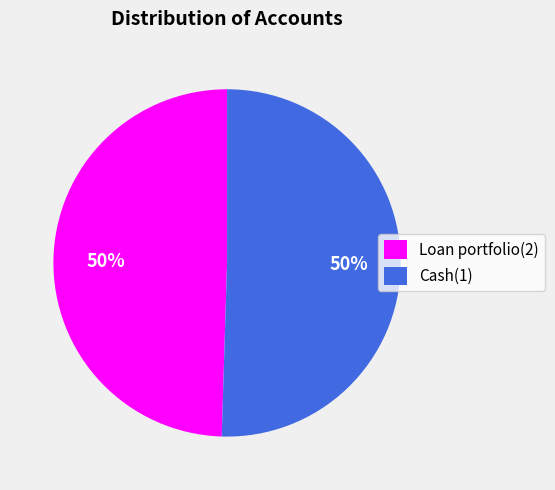

Count the number of slices in the pie.

2